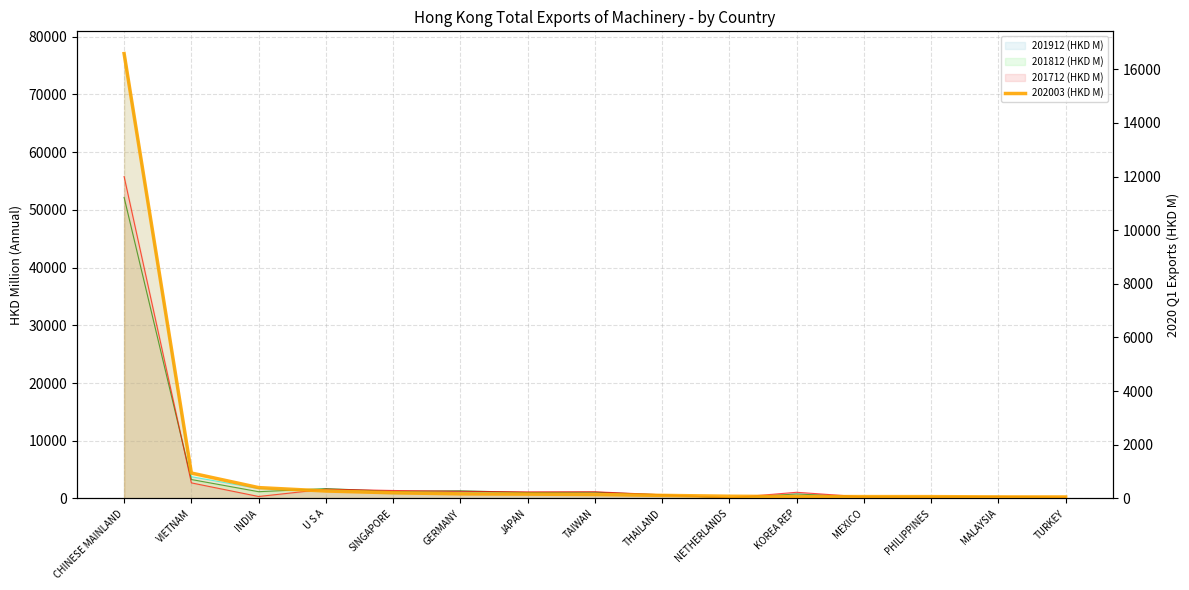

Where does the data first go above 144?

CHINESE MAINLAND